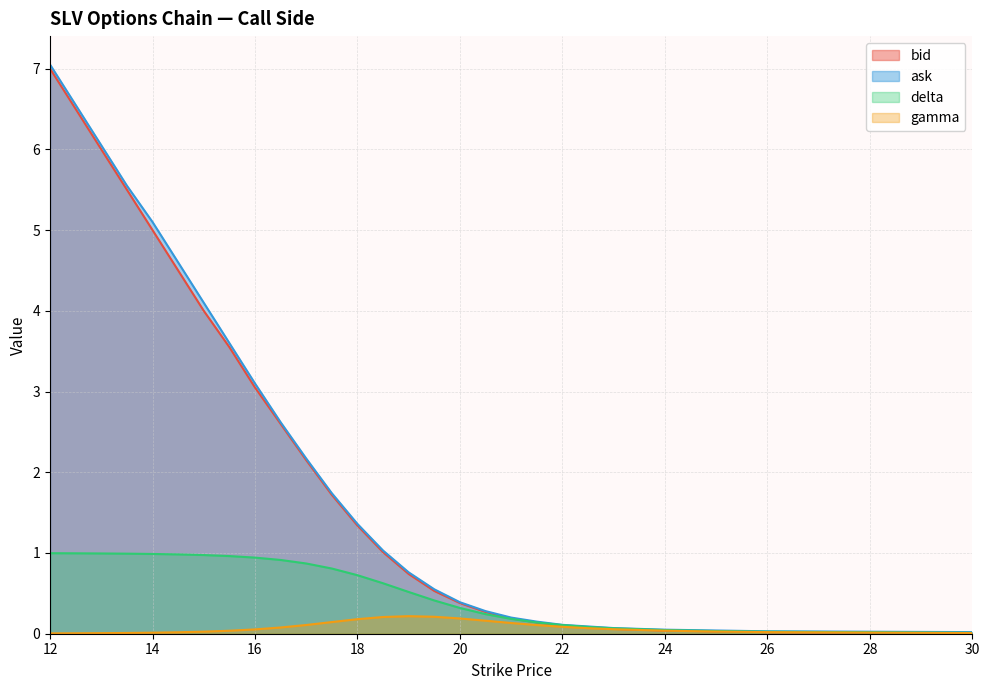

Which series has the largest range (max minus min)?

ask